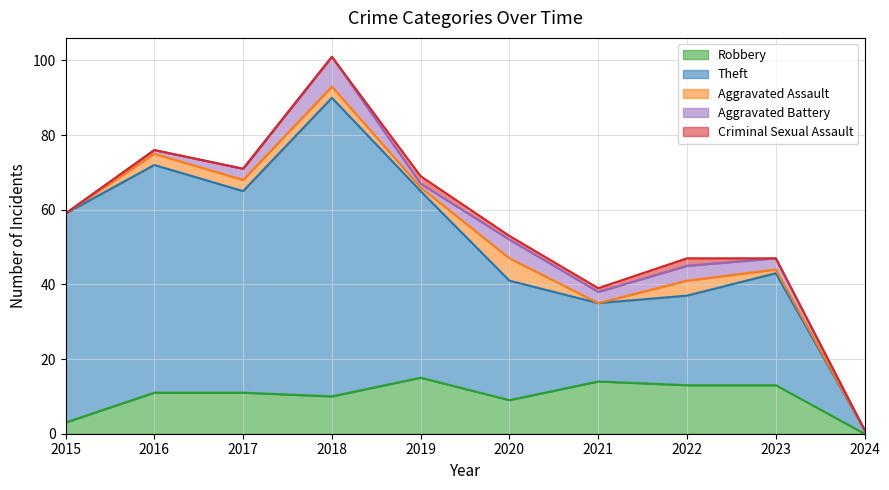

After their last crossing, which series has the higher values: Aggravated Battery or Aggravated Assault?

Aggravated Battery